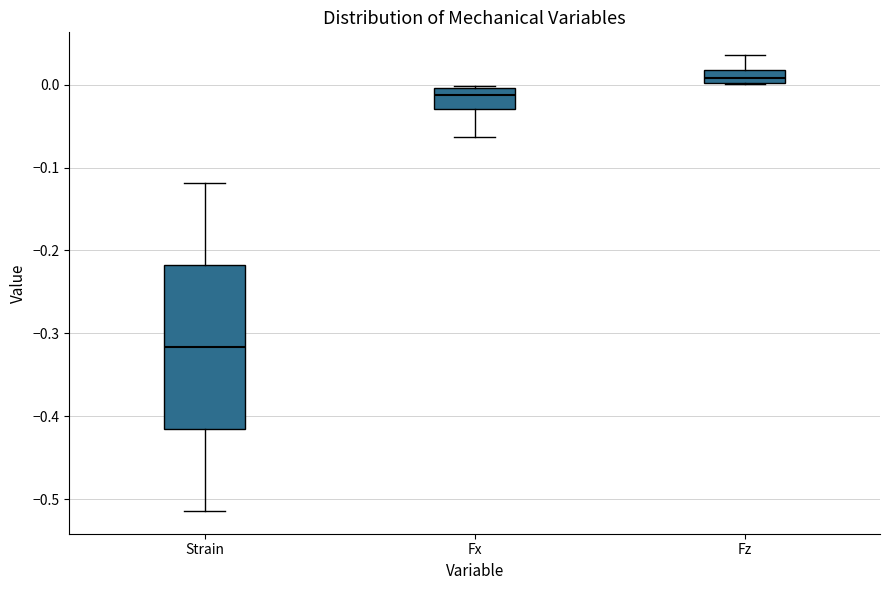

Which box's median line is the lowest?

Strain